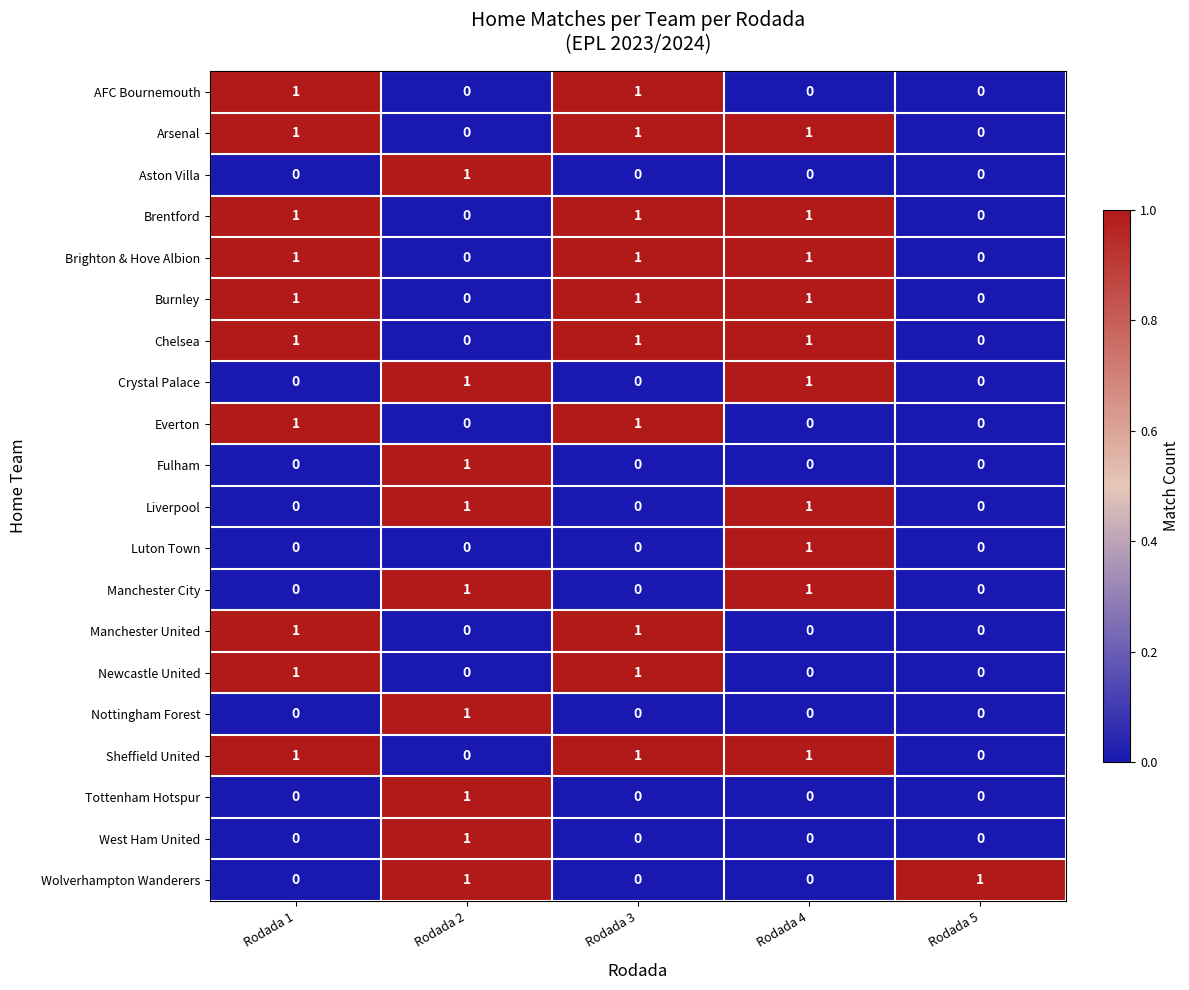

How many Burnley values are between 0 and 1?

5